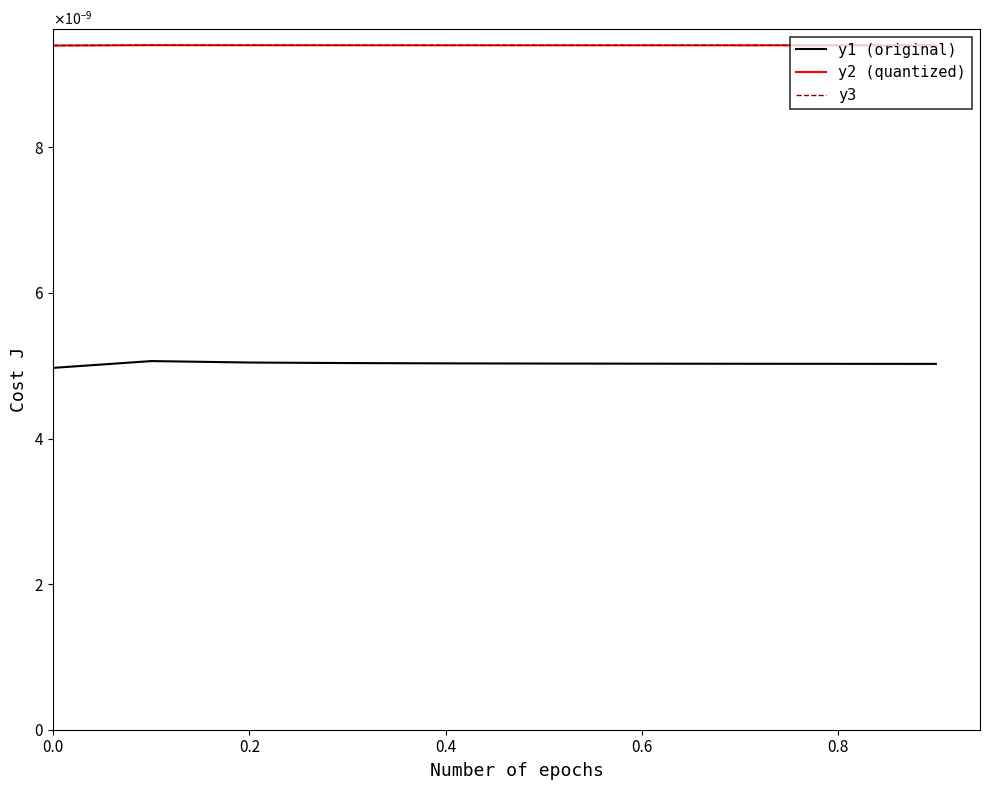

At which category does the chart reach its peak across all series?

0.2